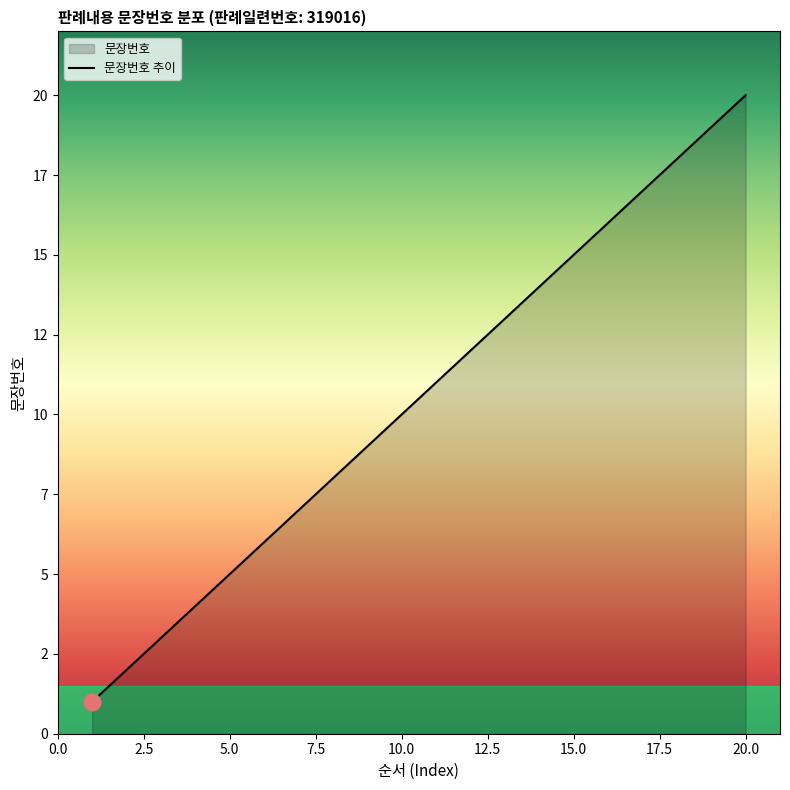

Reading left to right, extract all data points from this chart.

1	2	3	4	5	6	7	8	9	10	11	12	13	14	15	16	17	18	19	20